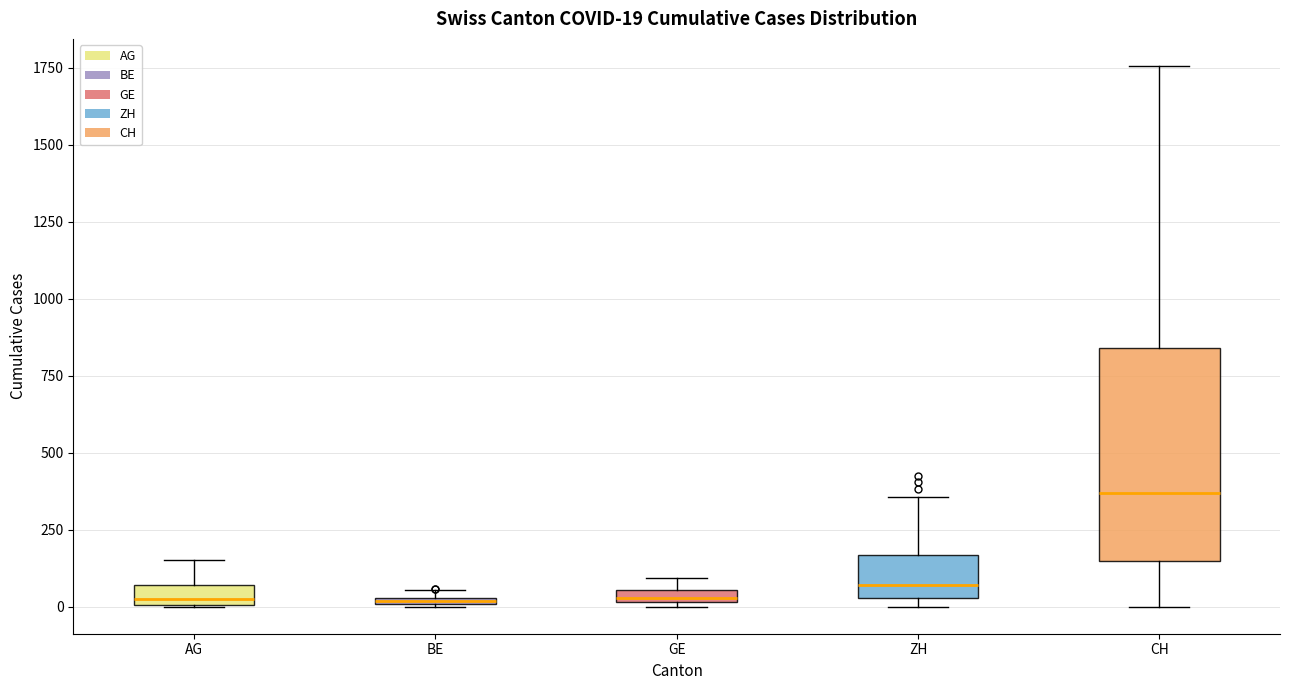

Which box has the highest median line?

CH